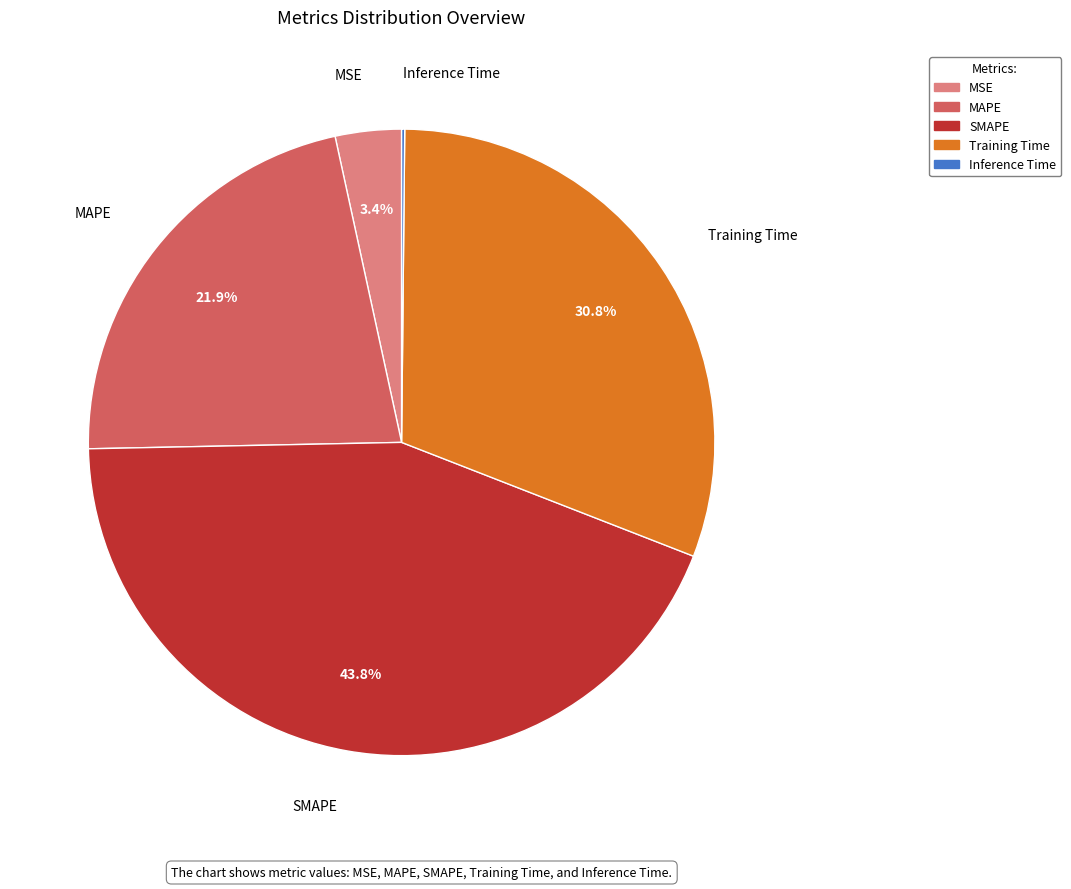

Is it true that MAPE is 31% of the pie?

False